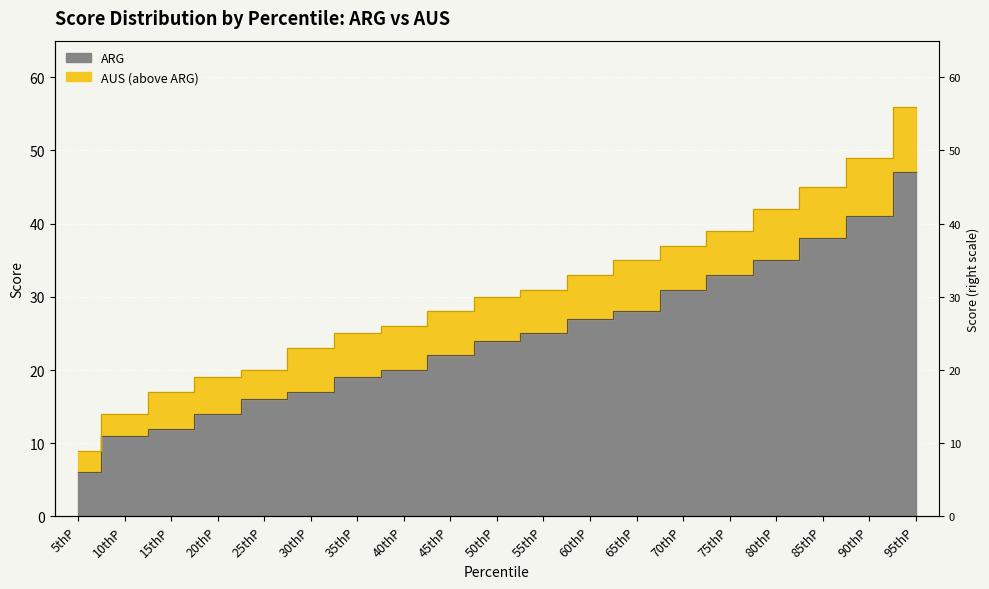

True or false: AUS and ARG intersect in this chart.

False